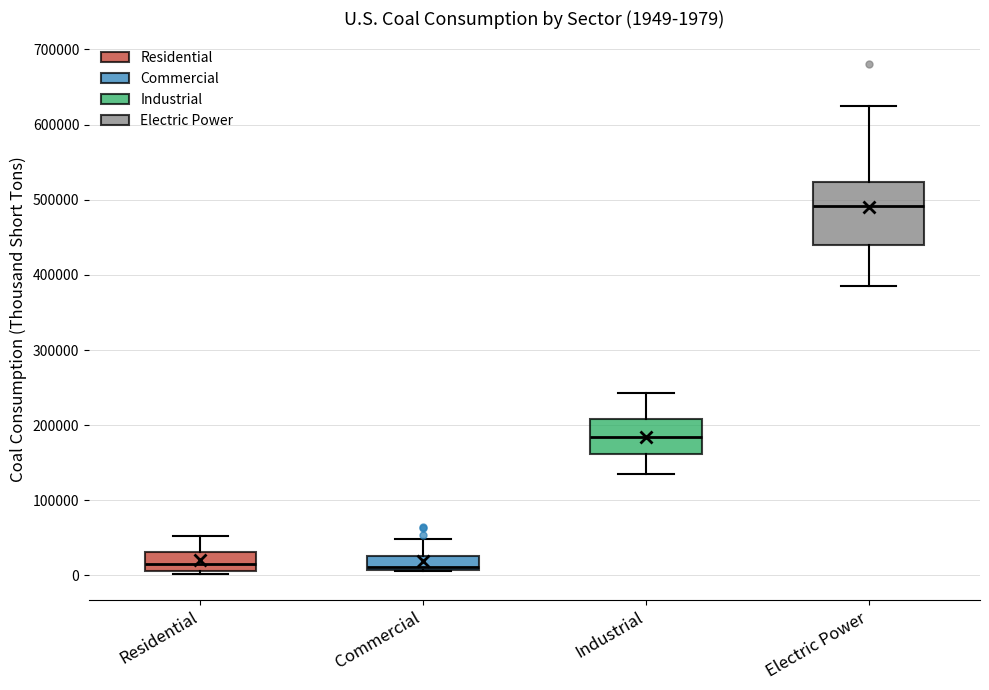

Which box is the tallest, from its lower edge to its upper edge?

Electric Power